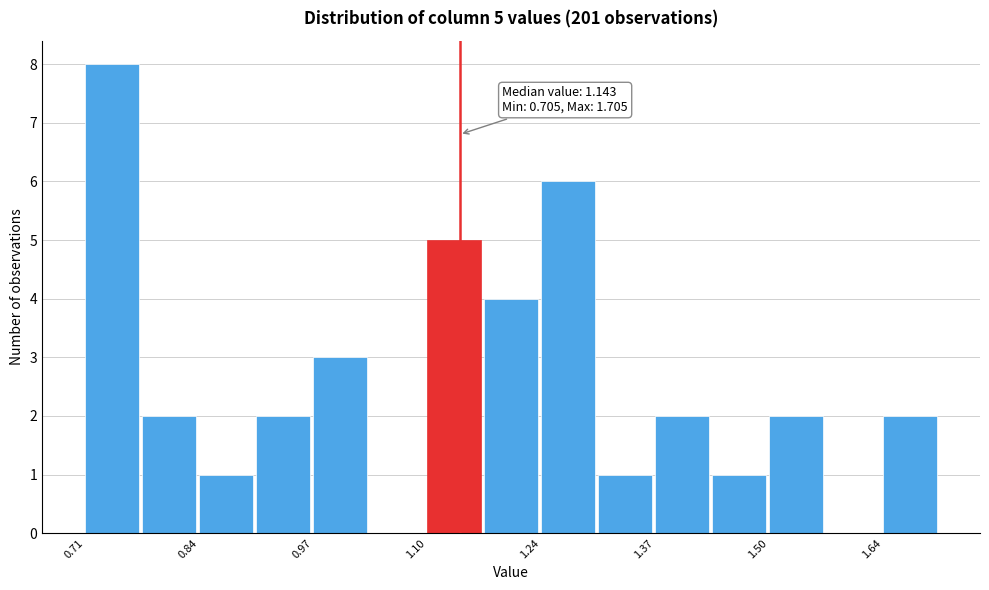

Read against the x-axis, roughly where is the centre of the tallest bar?

0.74